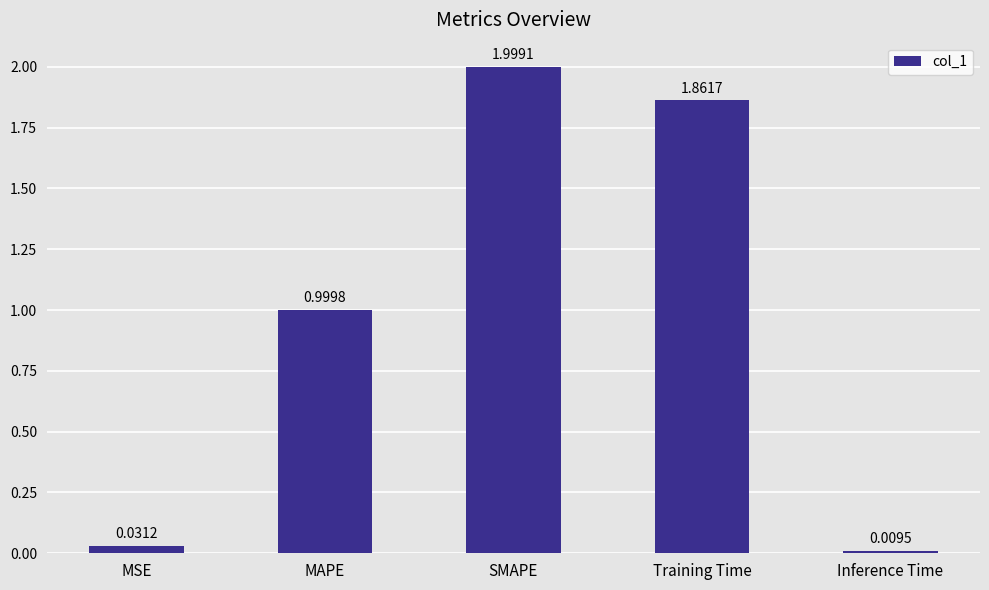

Between Training Time and MAPE, which is larger?

Training Time